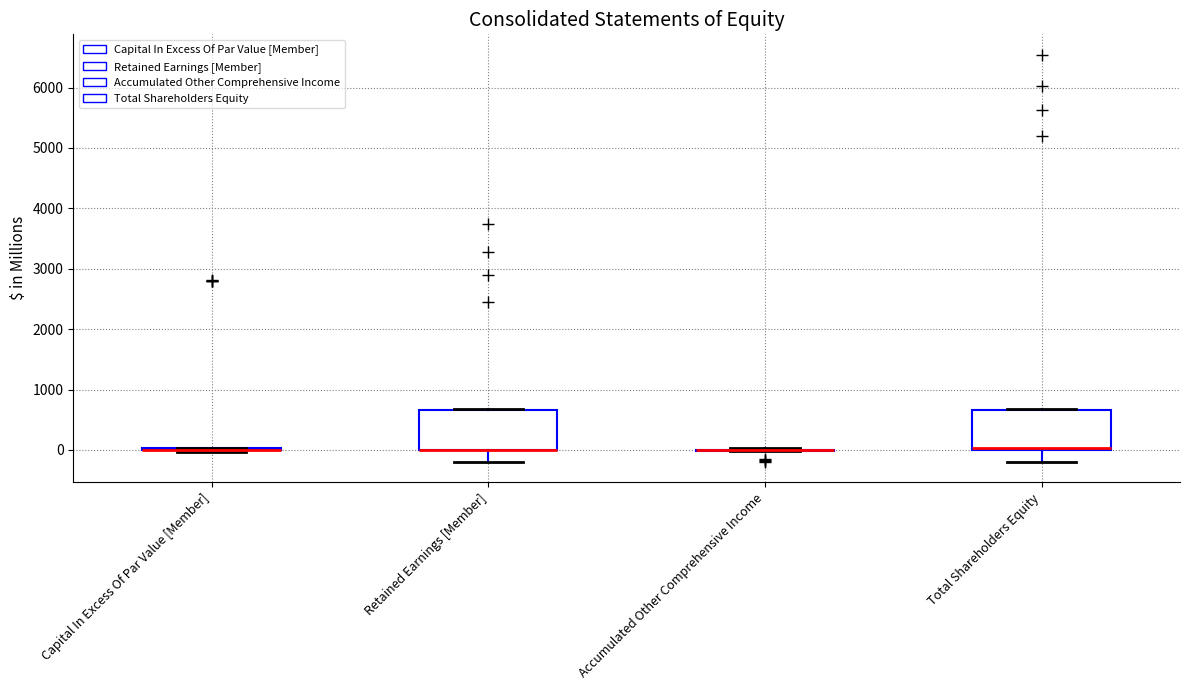

Reading left to right, transcribe this box plot: for each box, give where its median line is, the range the box spans, and where its two whiskers end, as read against the y-axis. The values are not printed on the chart, so give them approximately, as read against the axis.

Capital In Excess Of Par Value [Member]: box collapsed to a line at 0, whiskers 0 to 0
Retained Earnings [Member]: median 0 (drawn on the box's lower edge), box 0 to 700, whiskers -200 to 700
Accumulated Other Comprehensive Income: box collapsed to a line at 0, whiskers 0 to 0
Total Shareholders Equity: median 0 (just above the box's lower edge), box 0 to 700, whiskers -200 to 700